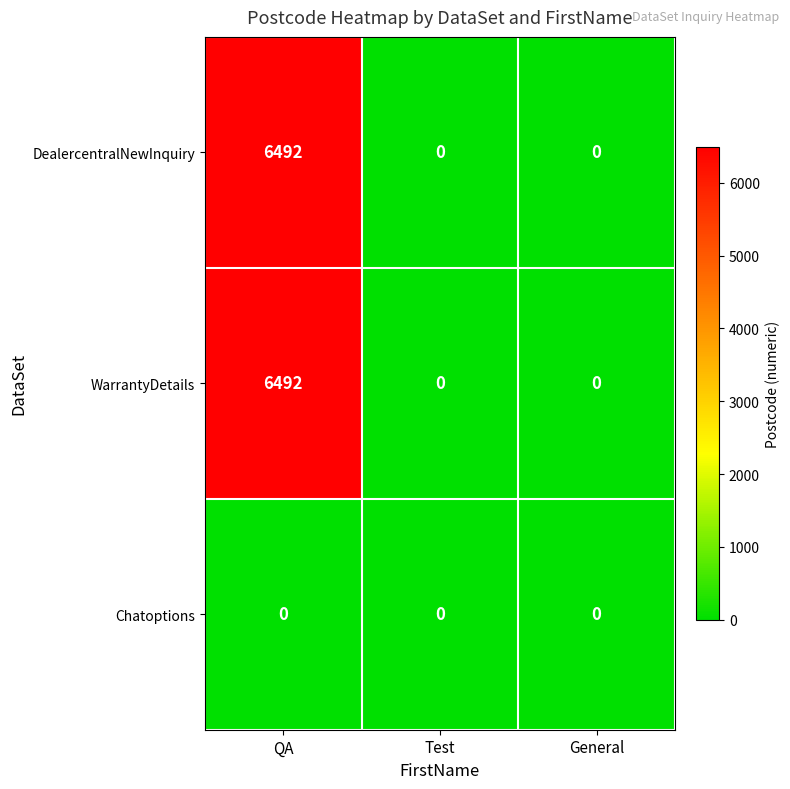

Reading left to right, extract all data points from this chart.

DealercentralNewInquiry: 6492	0	0
WarrantyDetails: 6492	0	0
Chatoptions: 0	0	0